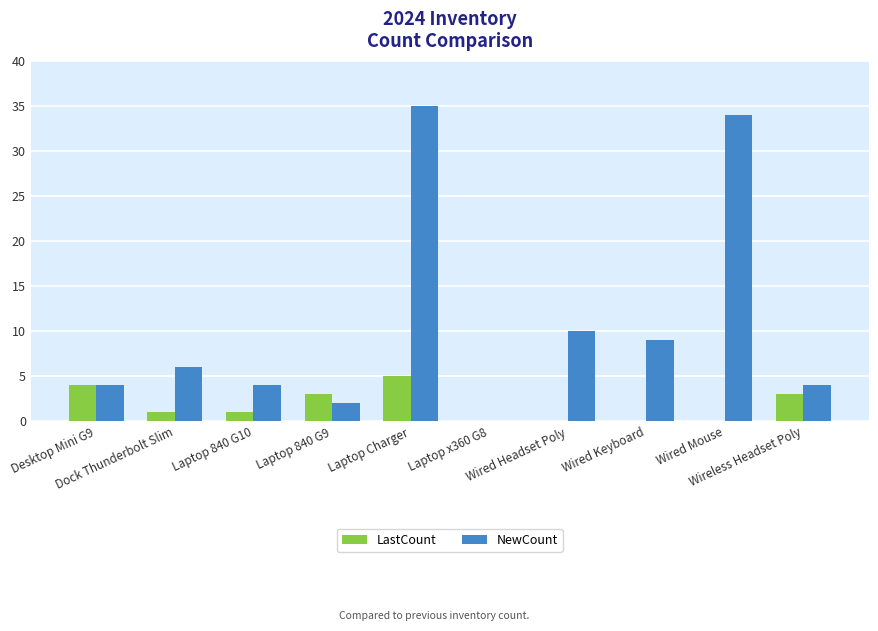

What is the maximum value for LastCount?

5